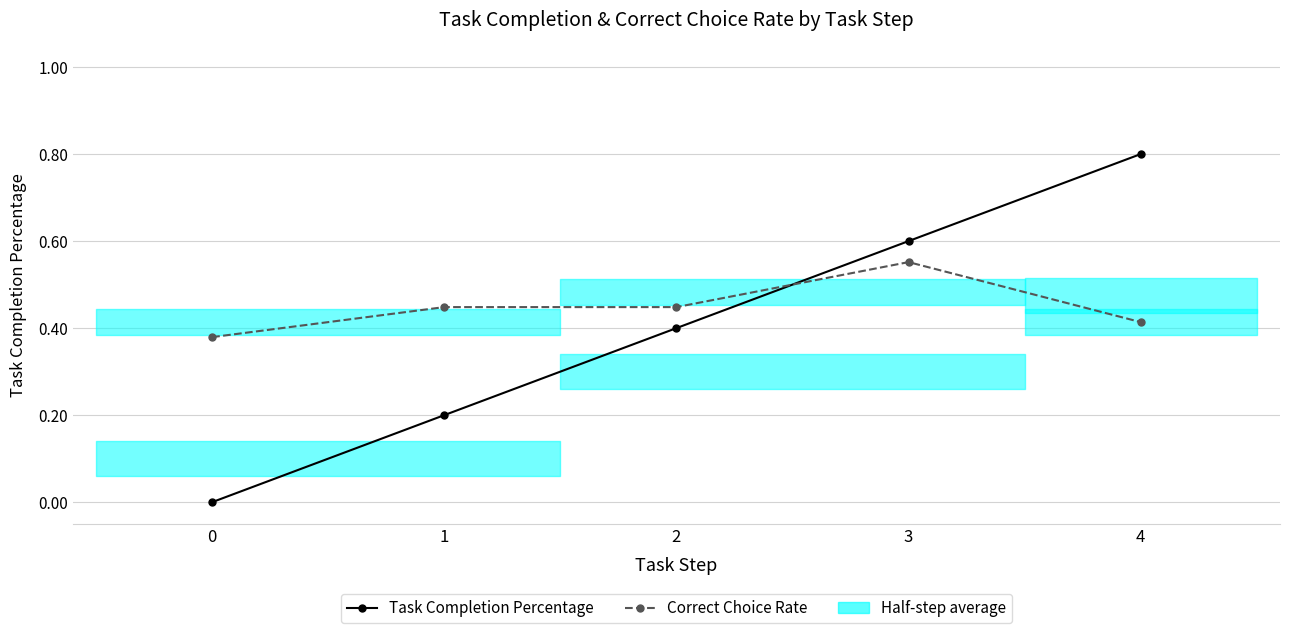

How many interior local peaks does the Correct Choice Rate series have?

1